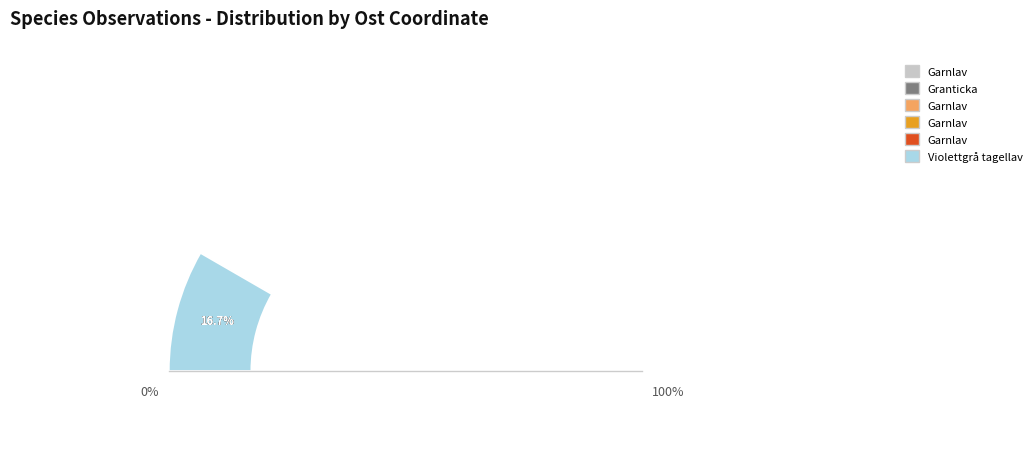

How many slices are in this pie chart?

6